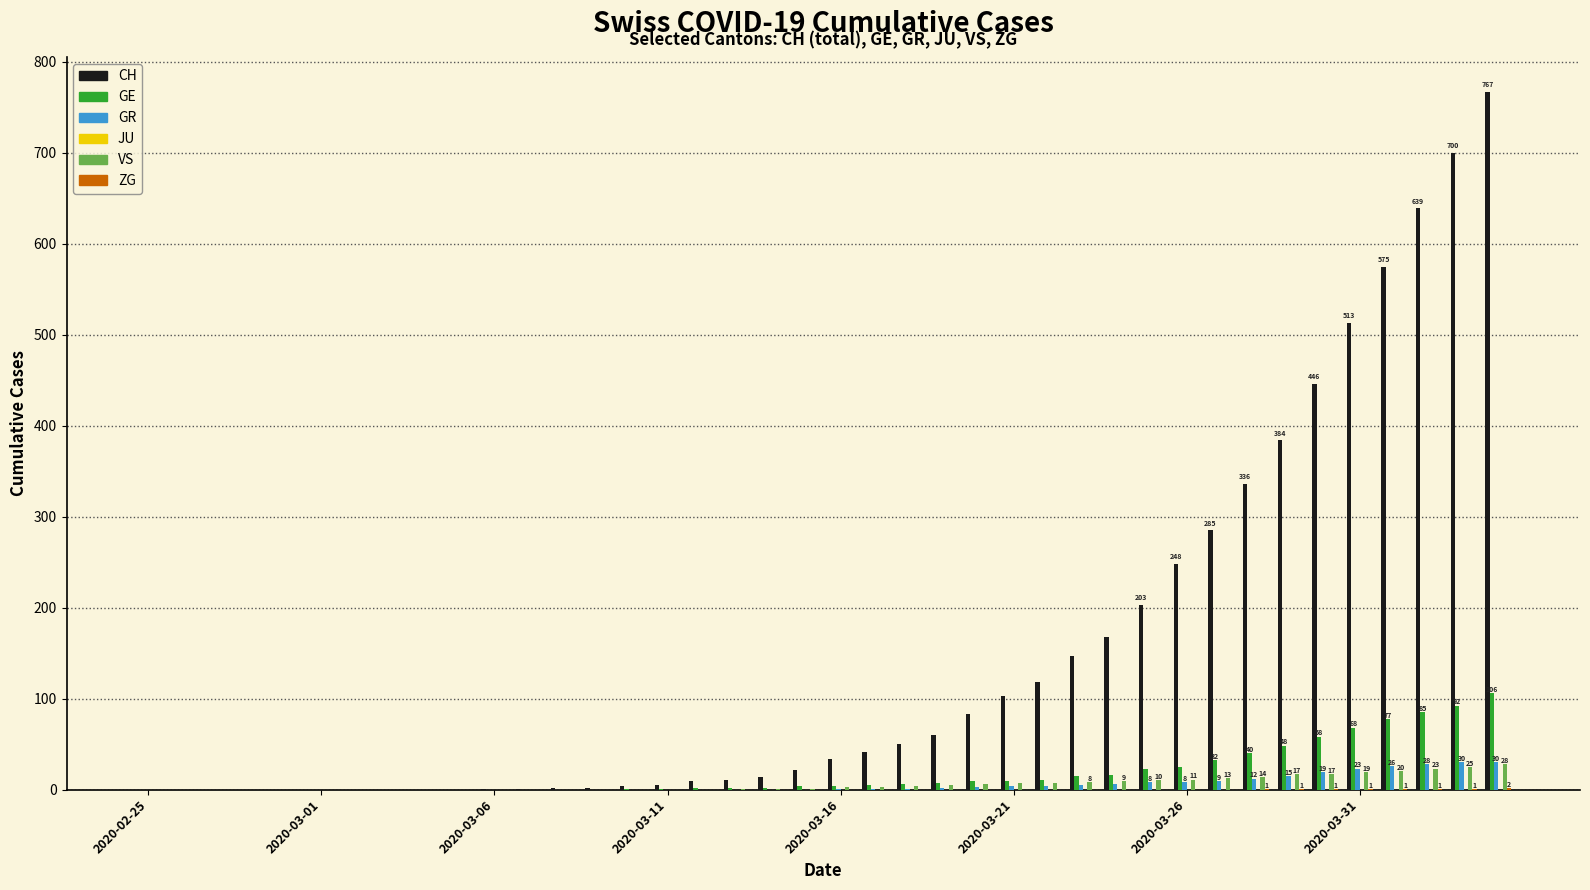

What is the greatest value displayed?

767